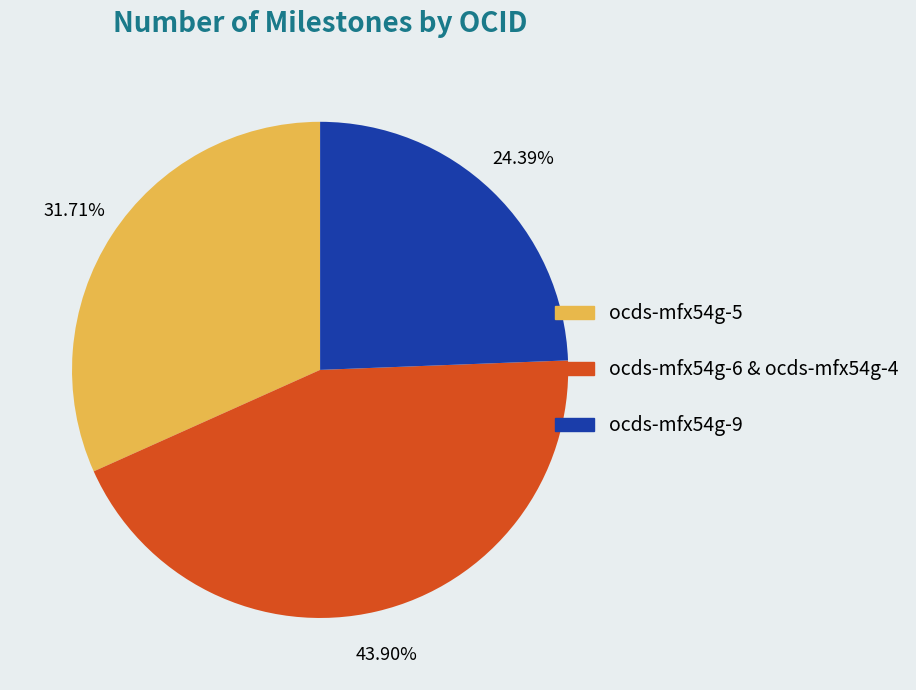

Does any single category account for the majority?

No